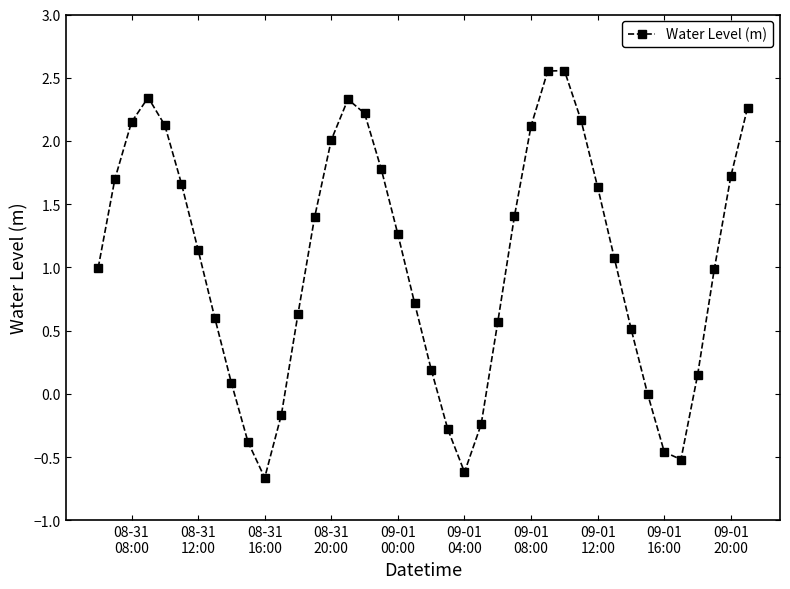

What is the value of the 23rd point from the left?

-0.6